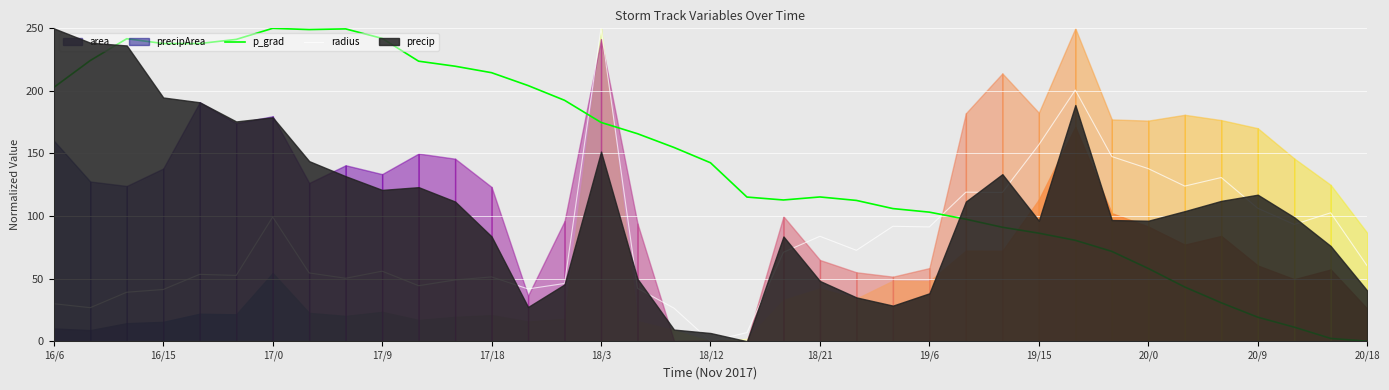

What is the difference between the maximum and minimum values in the radius series?

250.0